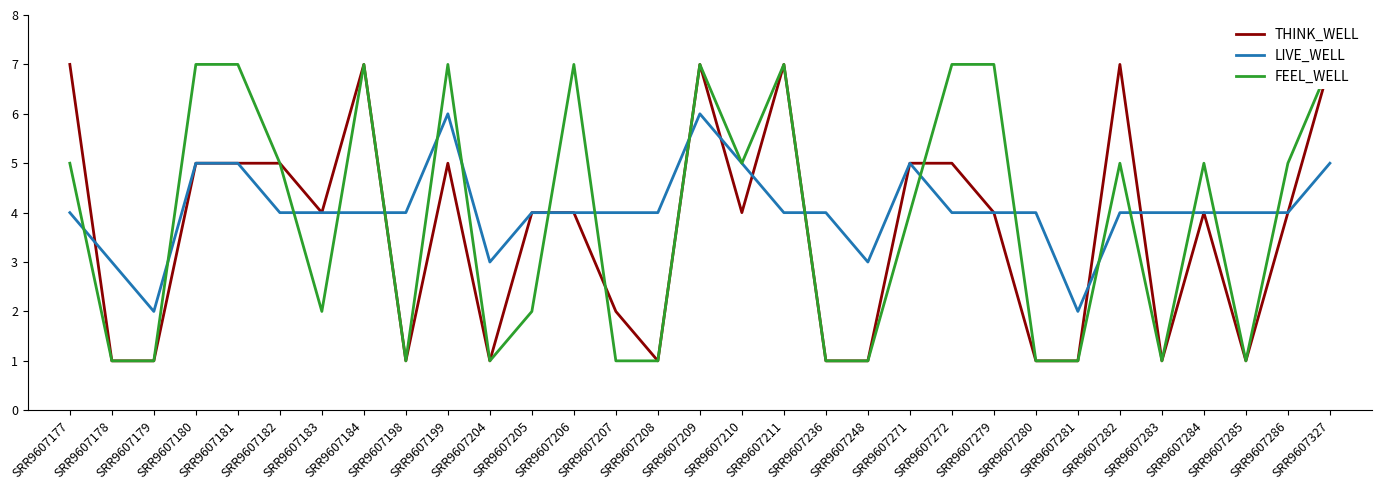

Which category has the lowest value across all series?

SRR9607178